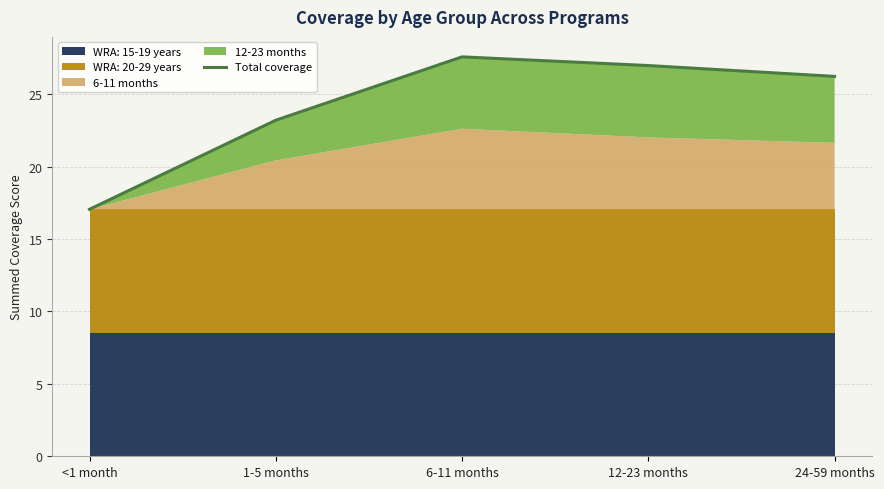

What is the change in value from <1 month to 1-5 months?

+6.1